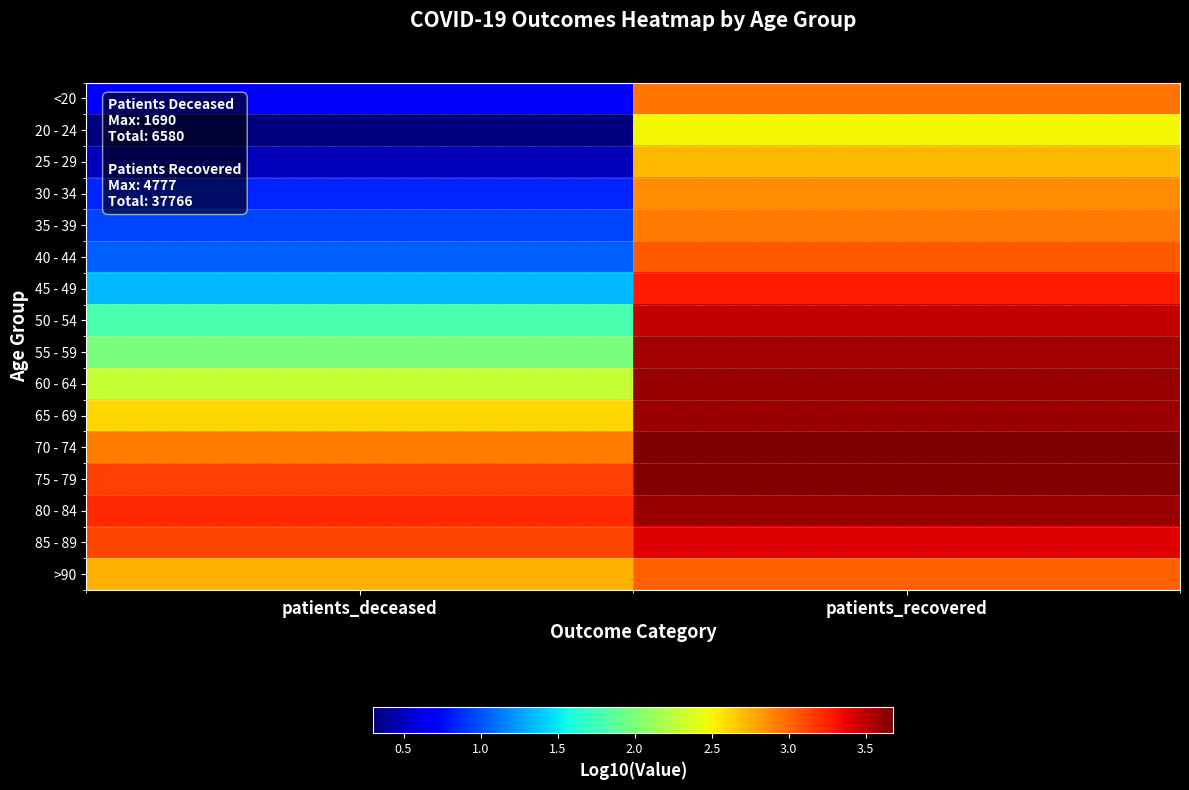

Count the number of categories in the chart.

2